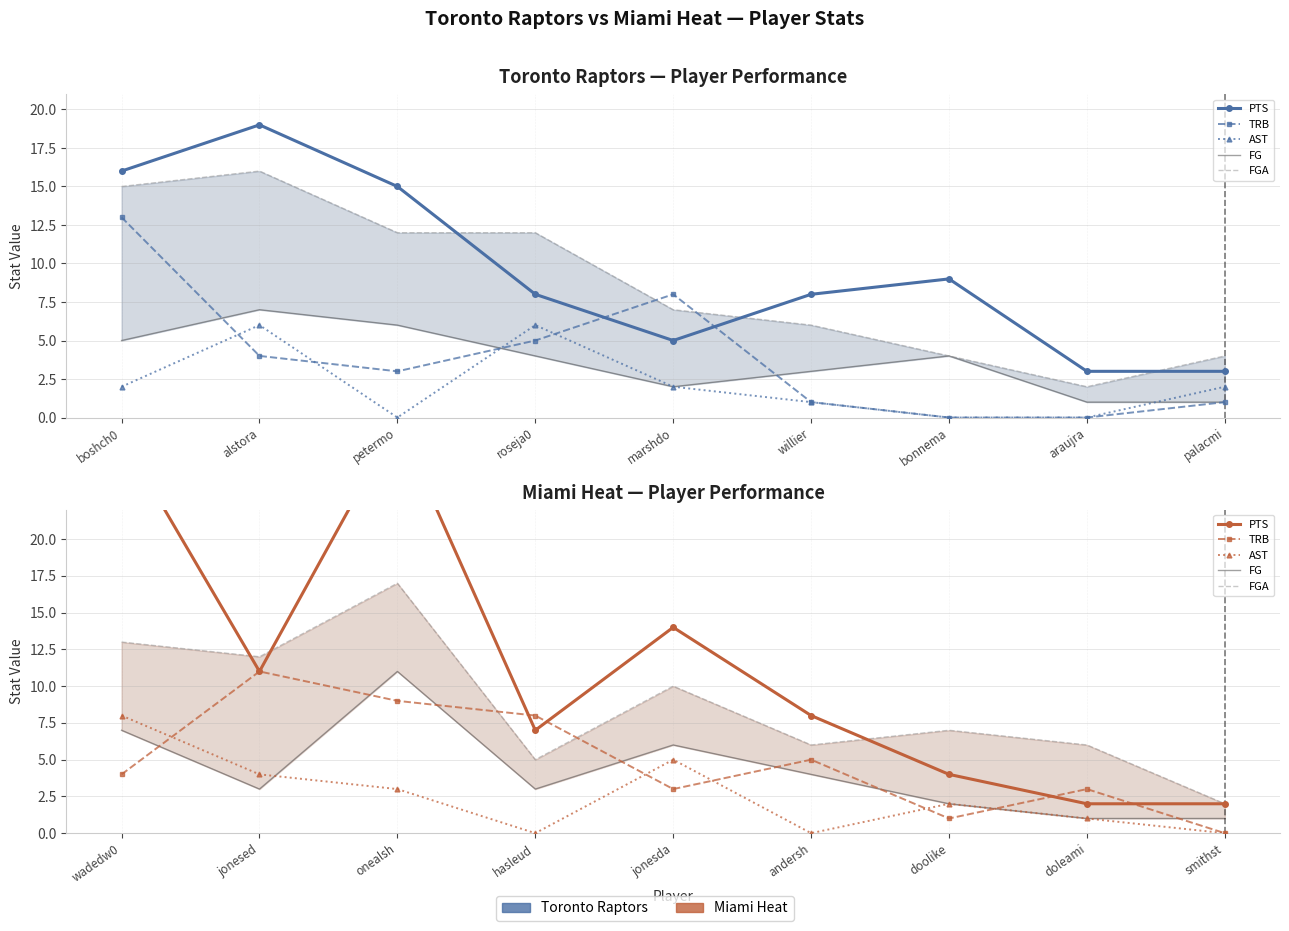

What position from the right is doolike?

3